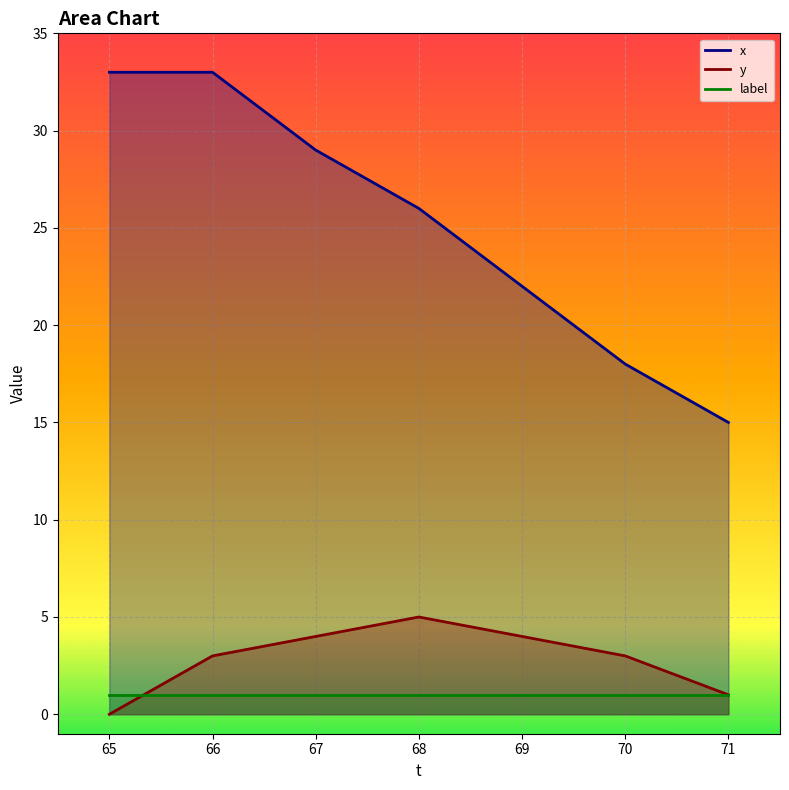

What is the total value across all series at 65?

33